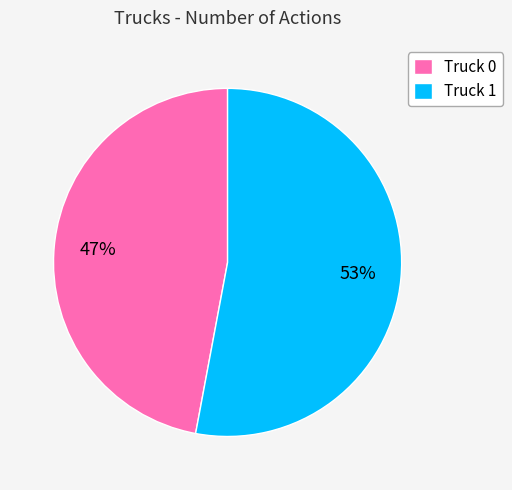

To the nearest percent, what portion does Truck 1 represent?

53%